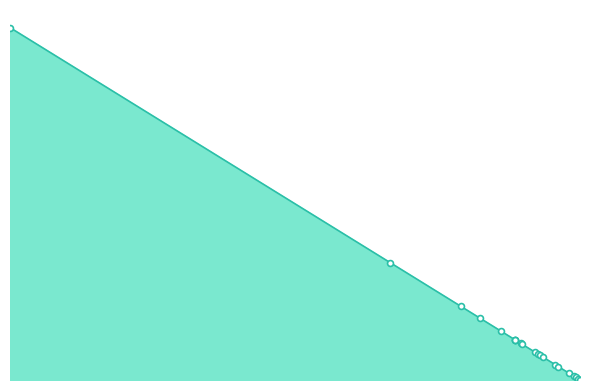

What is the ratio of the value at 2018-08-14 to the value at 2018-06-19?

0.6